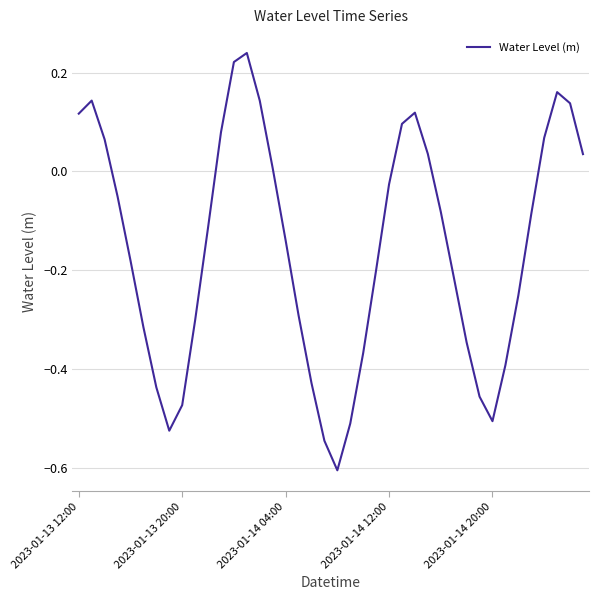

What is the minimum value shown in the chart?

-0.6